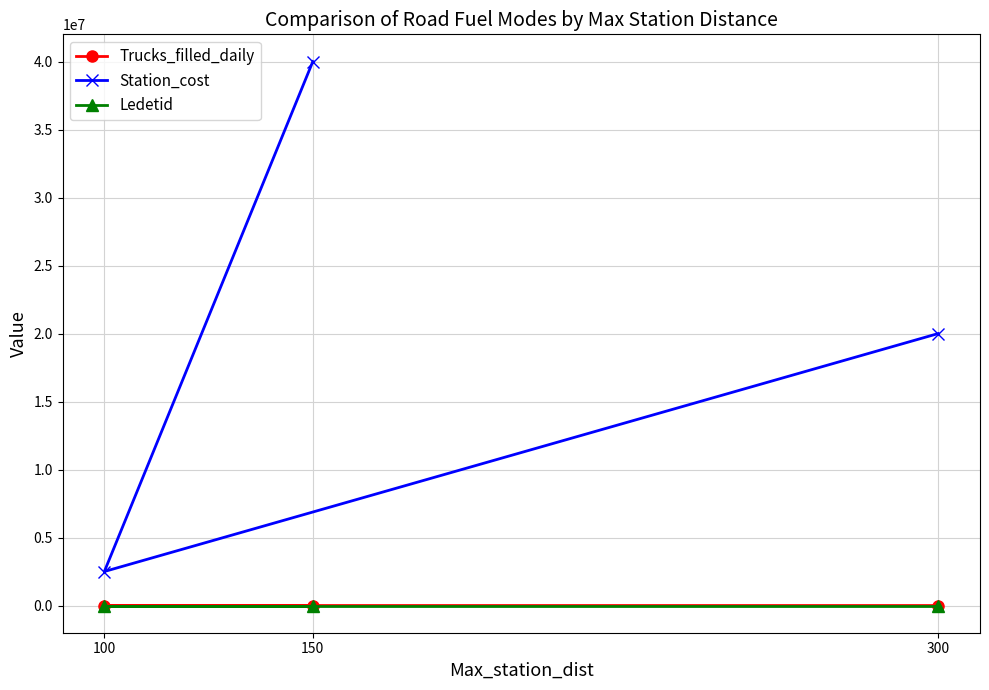

Which series has the widest spread of values?

Station_cost